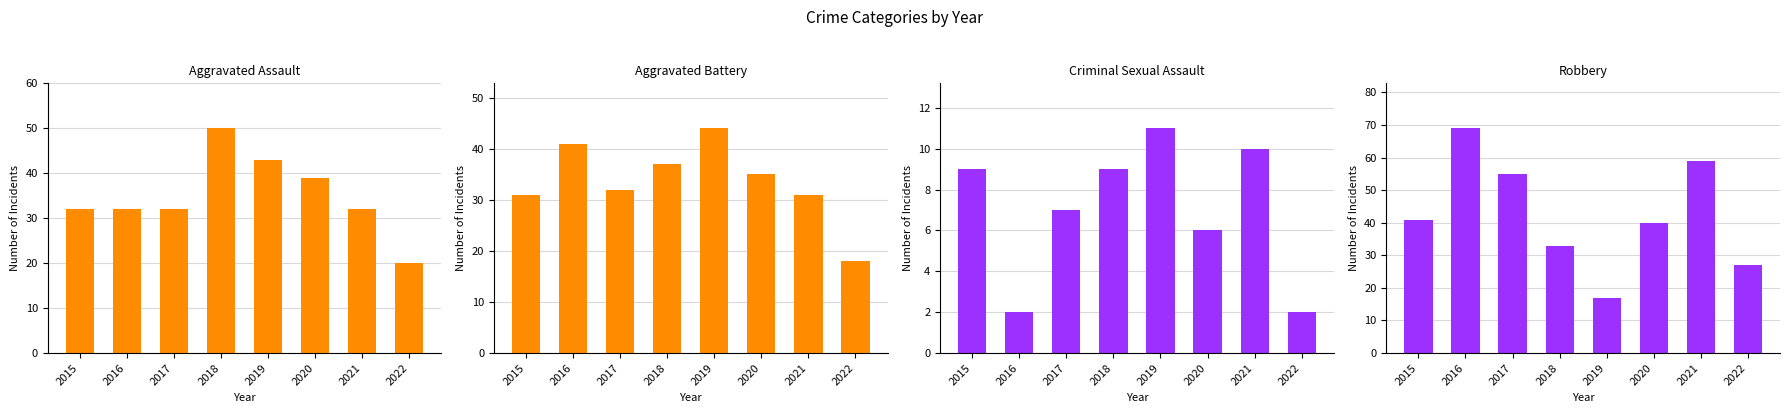

How many values in the Criminal Sexual Assault series exceed 9?

2